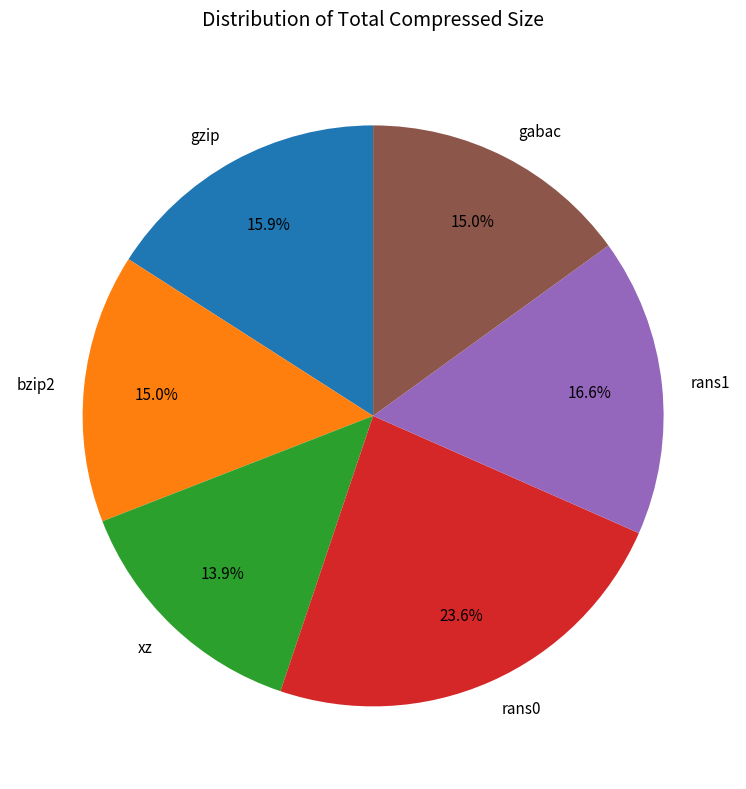

To the nearest percent, what is the average slice percentage?

17%